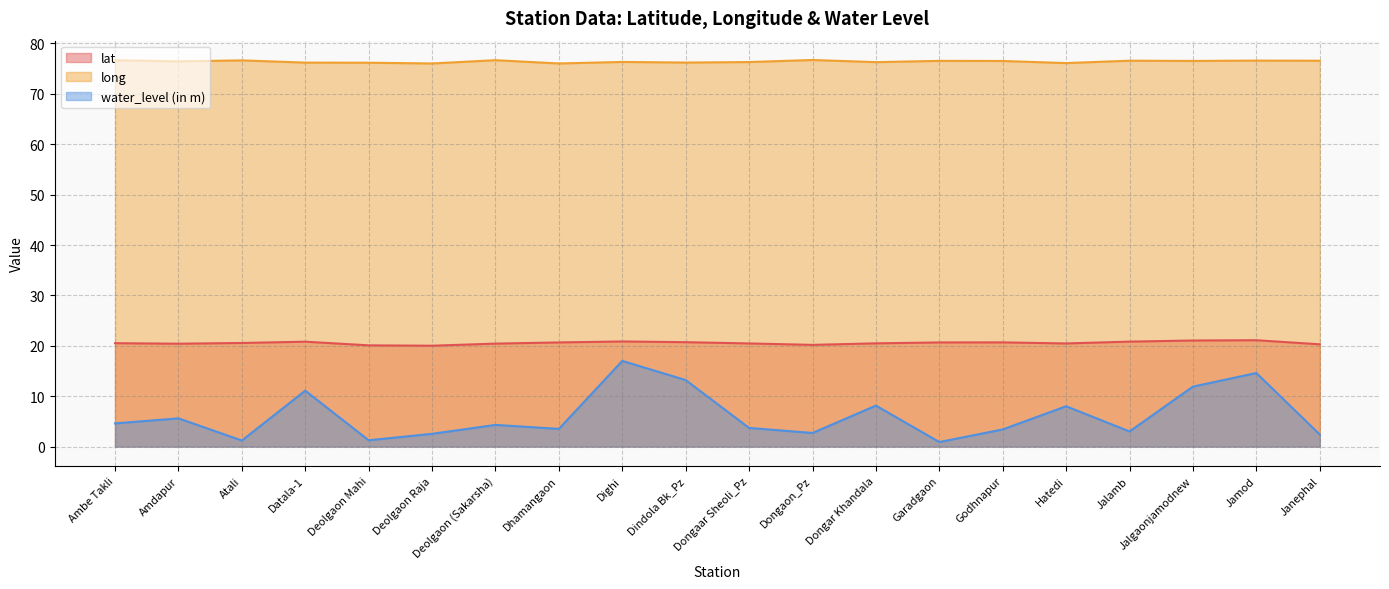

True or false: water_level (in m) has more than 2 points higher than both neighbors.

True